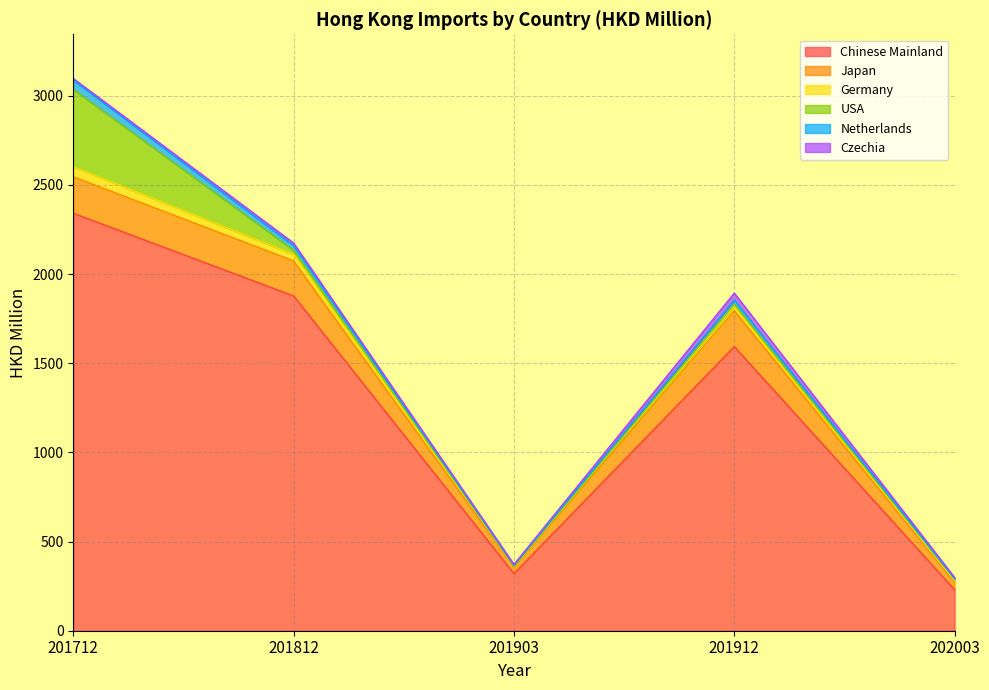

List the labels in order of Japan value, largest first.

201712, 201912, 201812, 202003, 201903